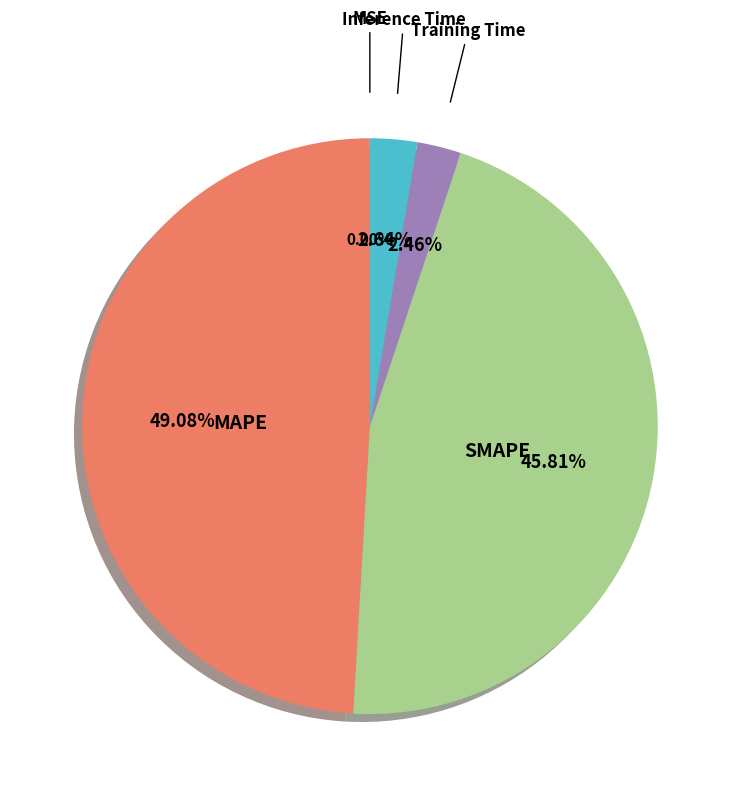

Does any single category account for the majority?

No